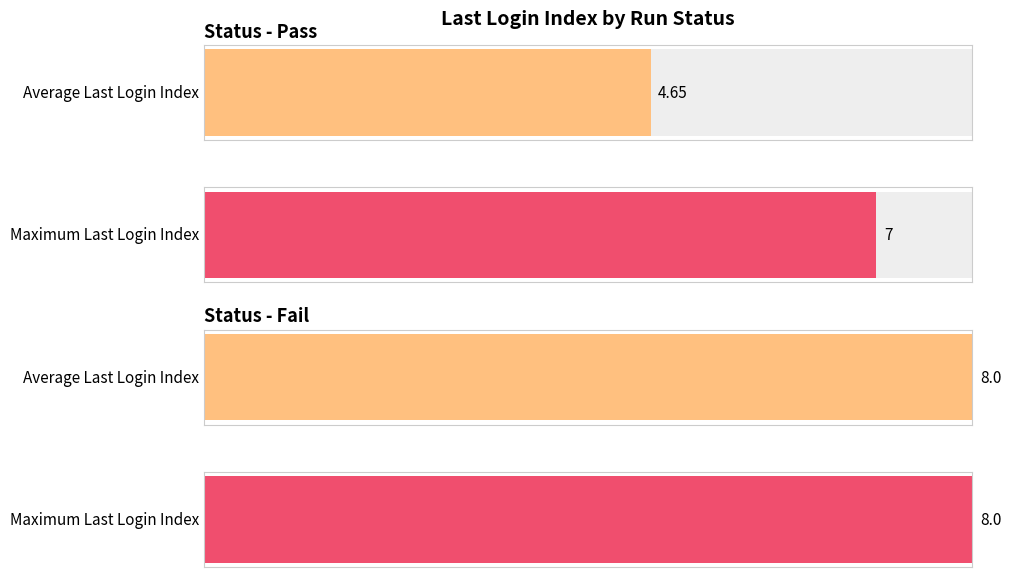

How many bars are there in each group?

2